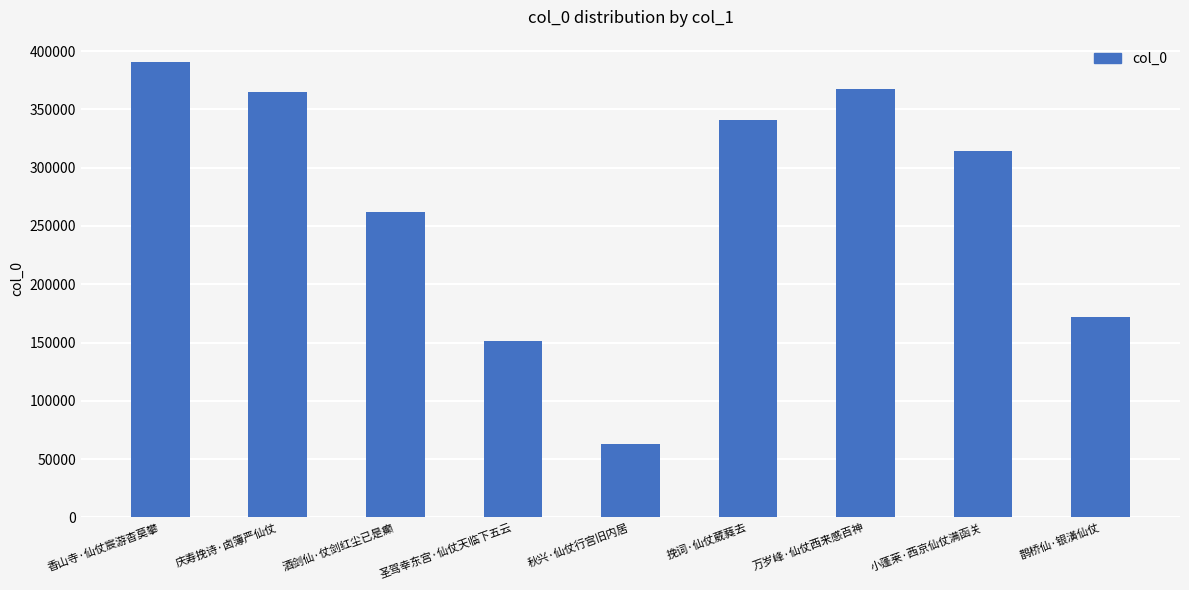

Is it true that the value at 万岁峰·仙仗西来感百神 is 367055?

True